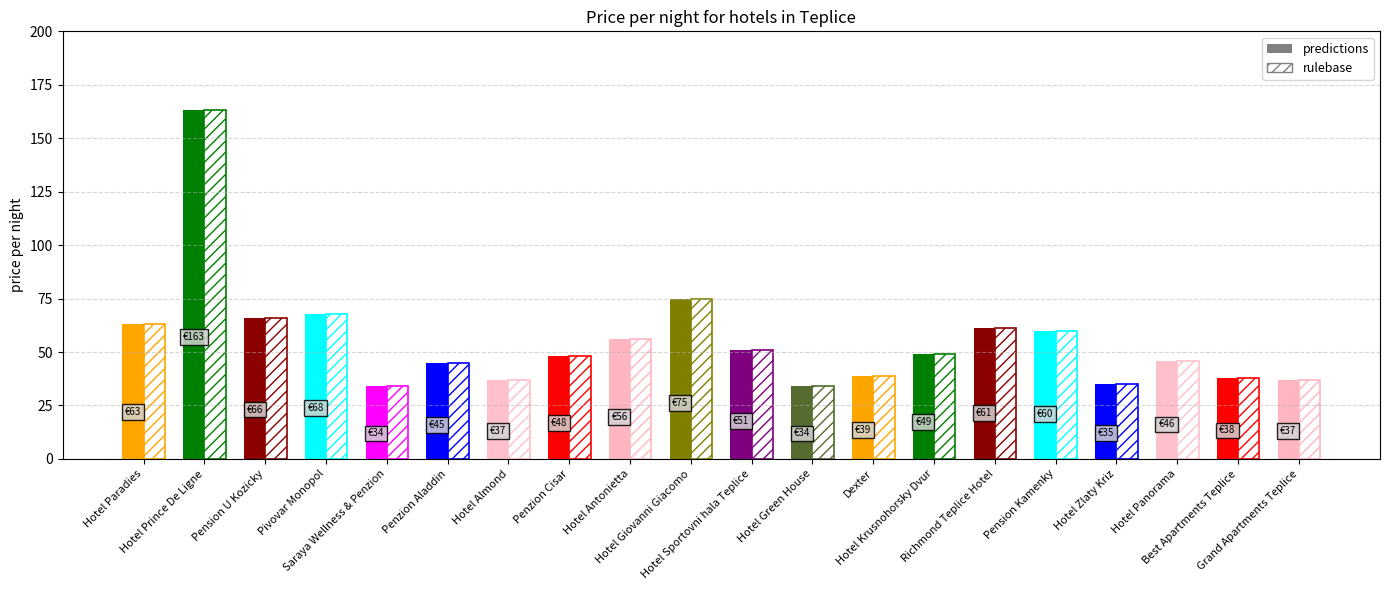

What is the greatest value displayed?

163